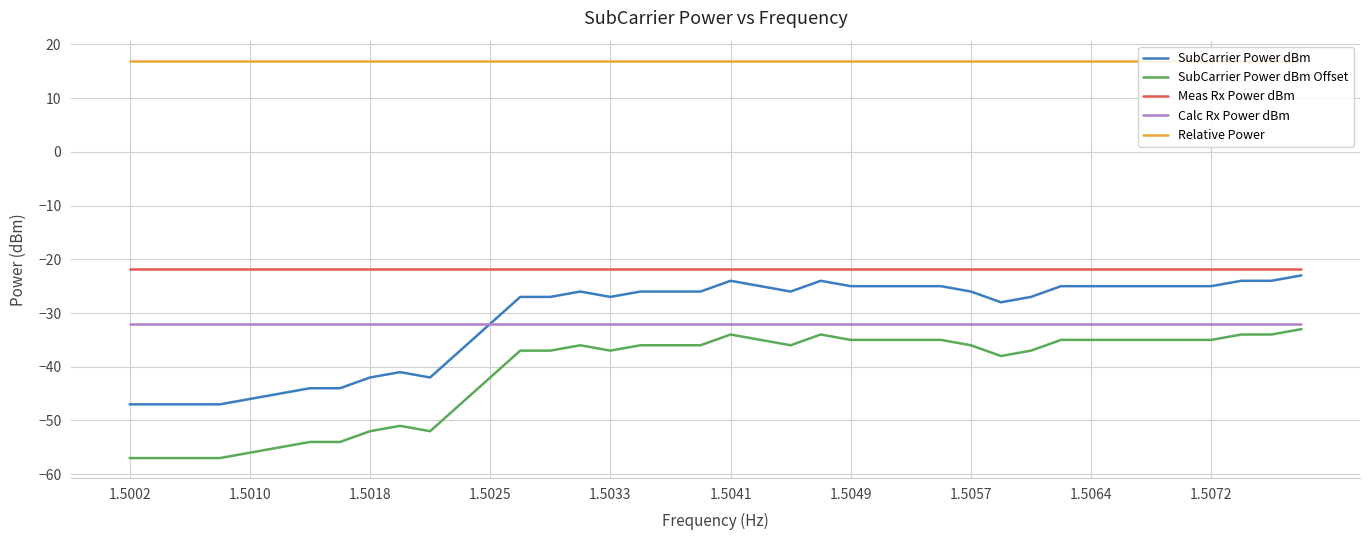

Which series has the largest total across all categories?

Relative Power